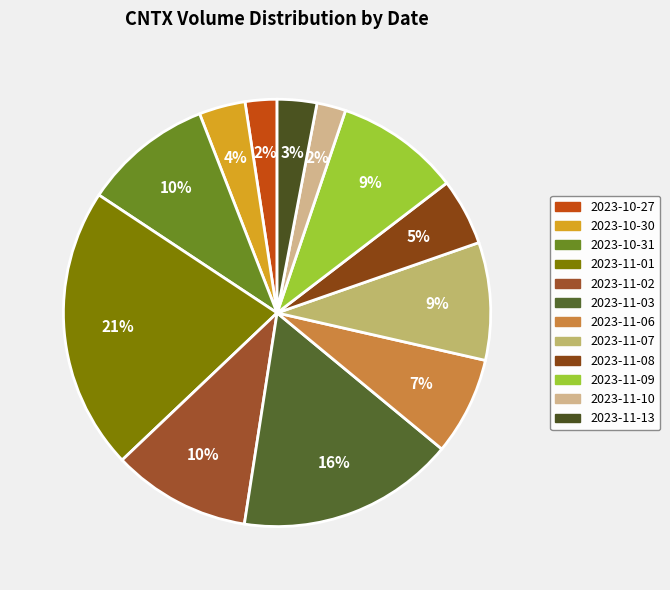

Which category has the biggest portion of the pie?

2023-11-01